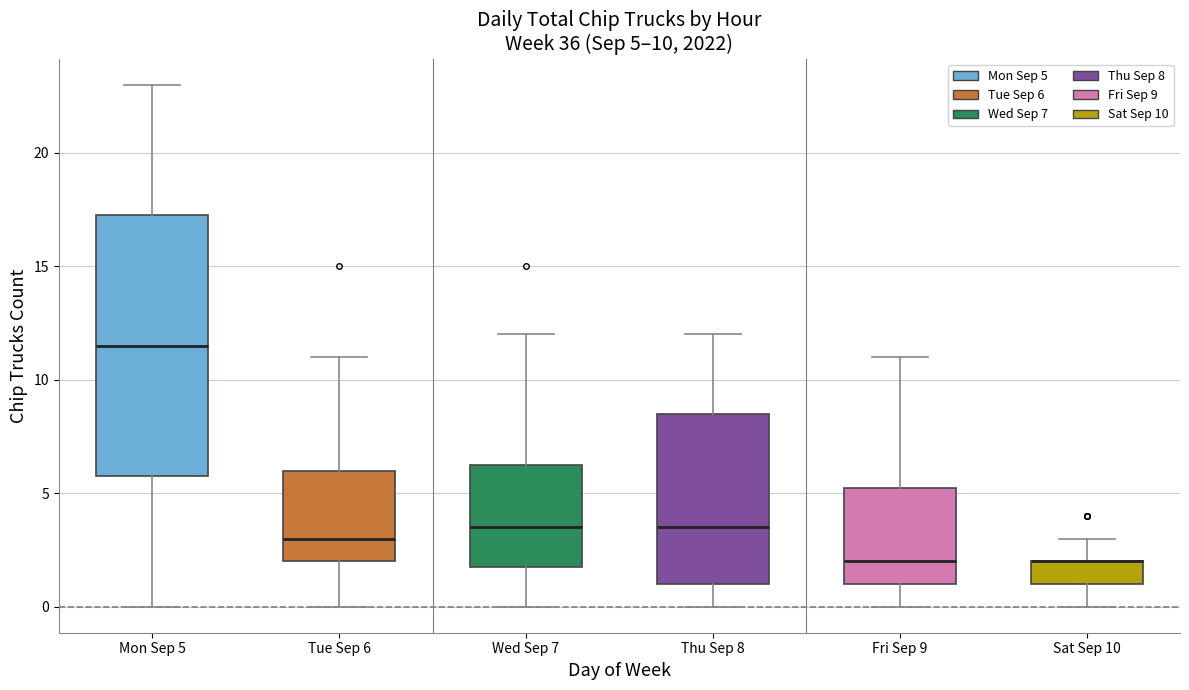

Comparing the boxes themselves (not the whiskers), which one is the tallest?

Mon Sep 5